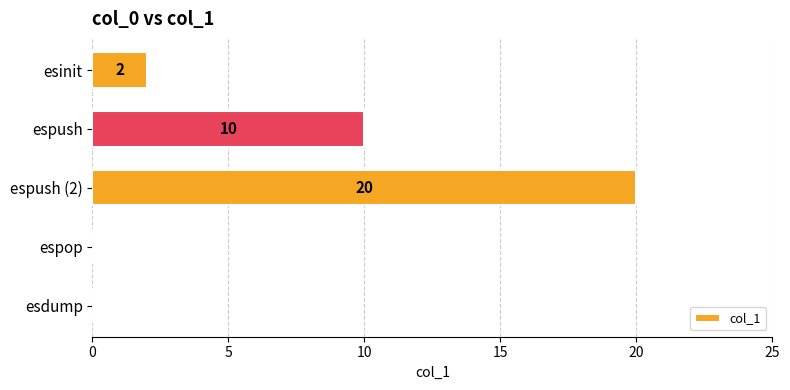

Approximately how many times larger is the value at espush (2) compared to espush?

2.0